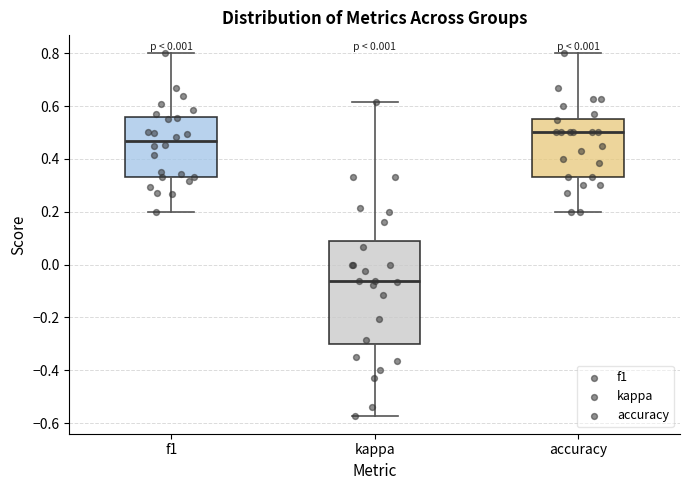

Reading left to right, read every box against the y-axis: the position of its median line, the range the box covers, and the ends of its whiskers. The values are not printed on the chart, so give them approximately, as read against the axis.

f1: median 0.46, box 0.34 to 0.56, whiskers 0.20 to 0.80
kappa: median -0.06, box -0.30 to 0.10, whiskers -0.58 to 0.62
accuracy: median 0.50, box 0.34 to 0.56, whiskers 0.20 to 0.80